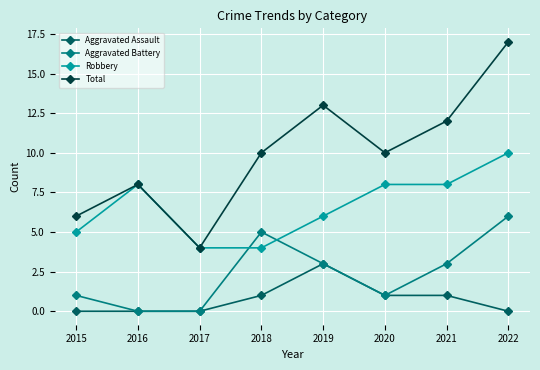

How many interior local valleys does the Total series have?

2